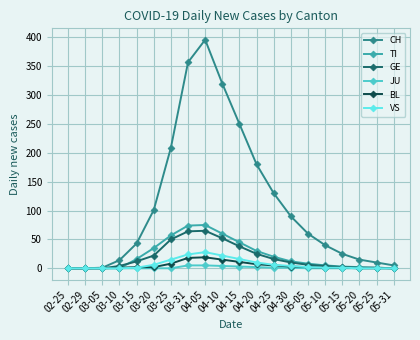

What is the sum of the VS values at 04-20 and 05-05?

12